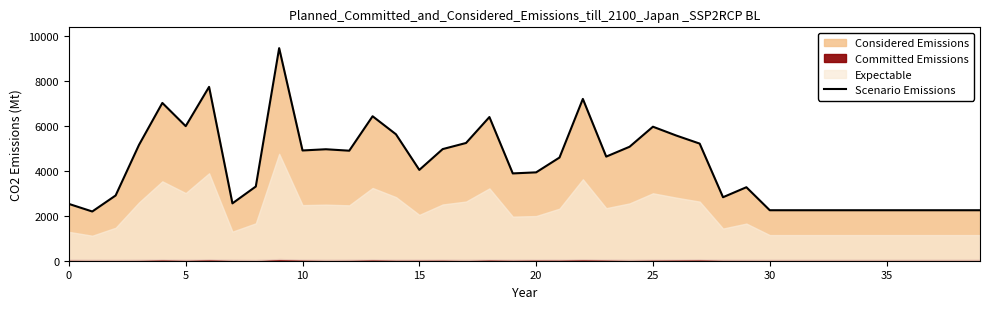

What is the minimum value for Scenario Emissions?

2188.4